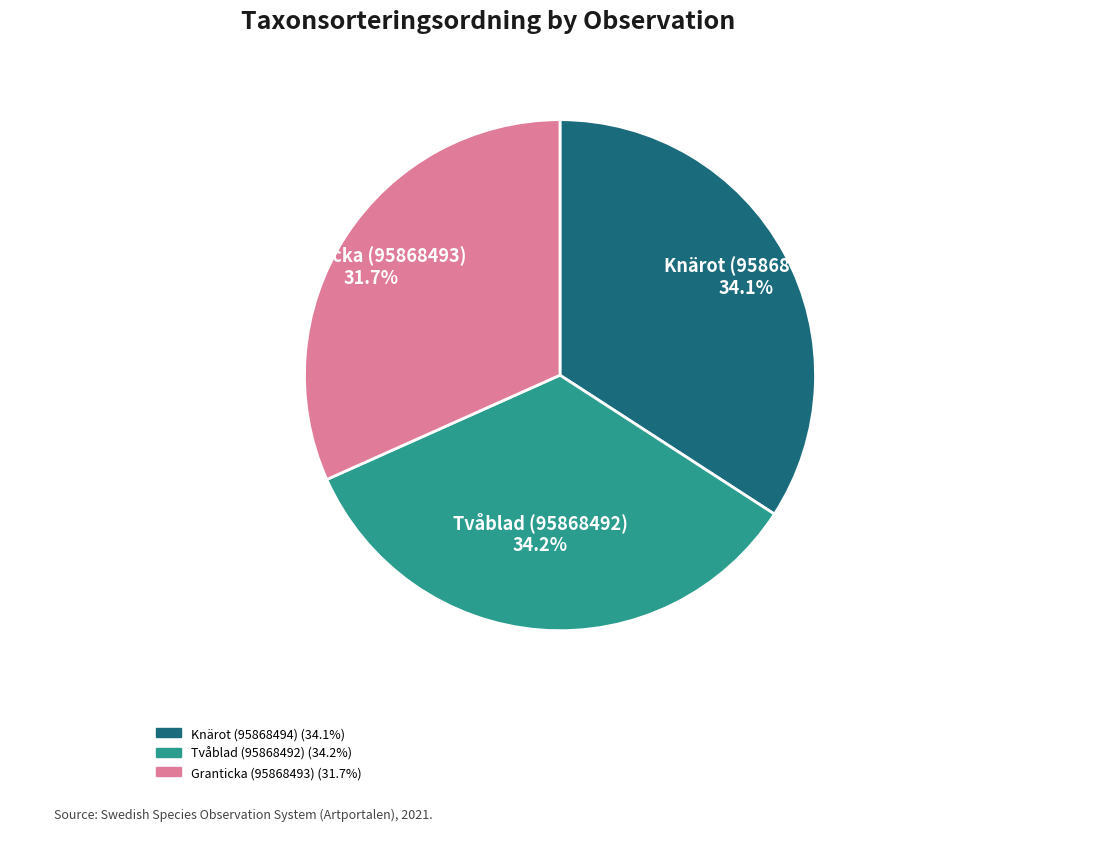

The Granticka (95868493) slice represents 17% of the pie. True or false?

False